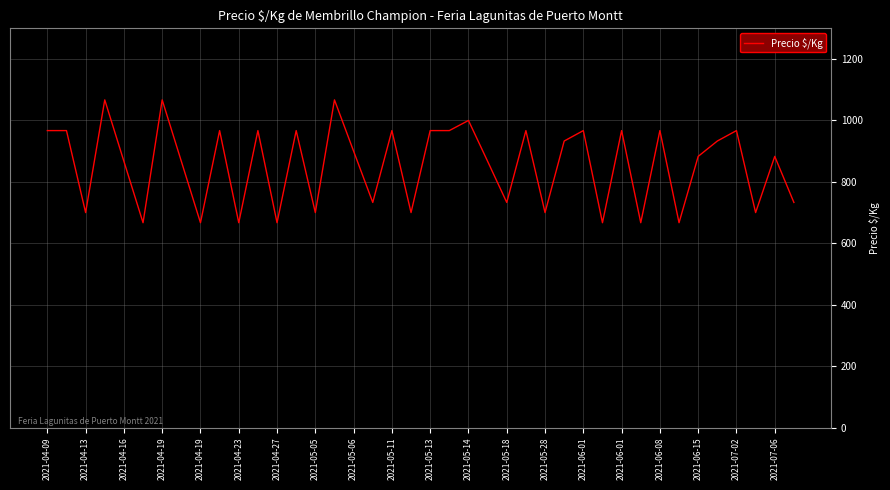

What is the greatest value displayed?

1067